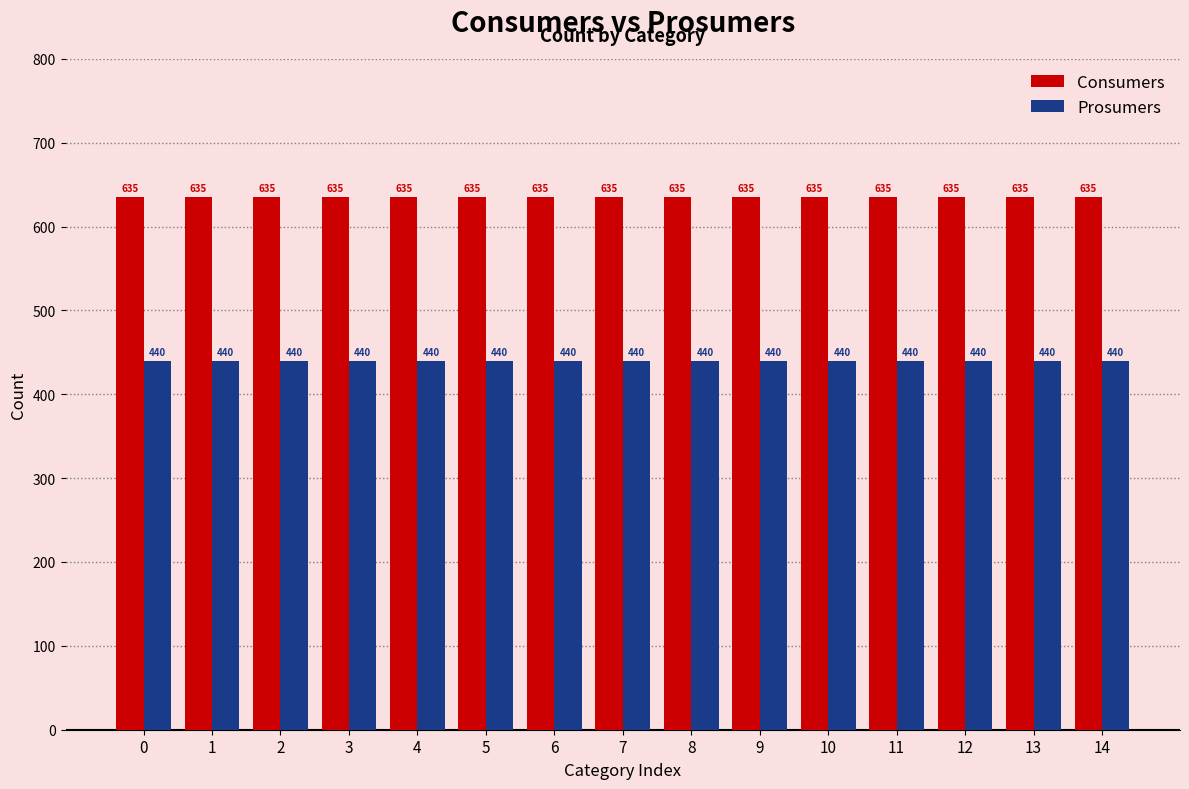

What is the sum of all Prosumers values?

6600